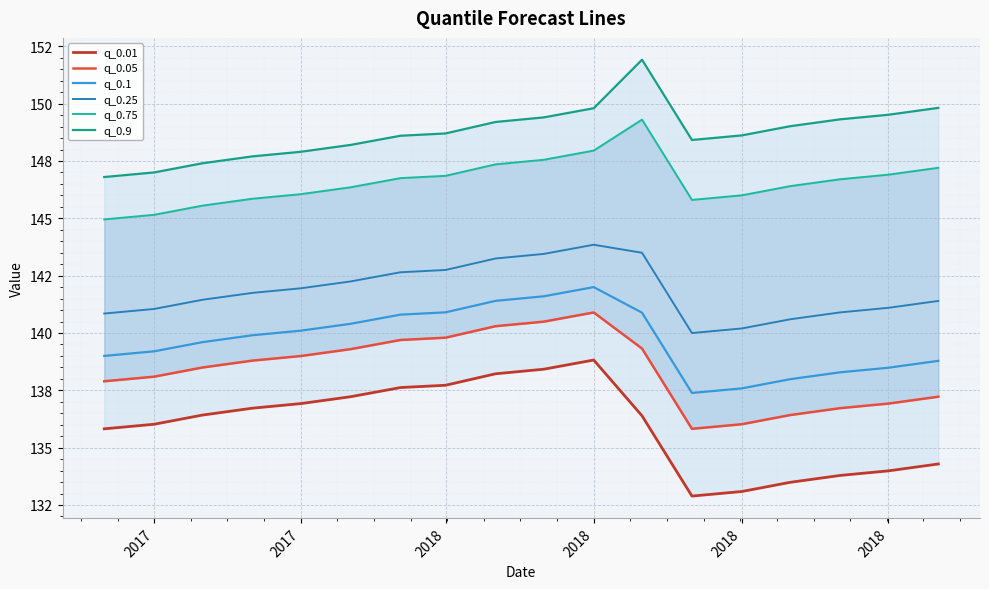

How many lines are shown in the chart?

6